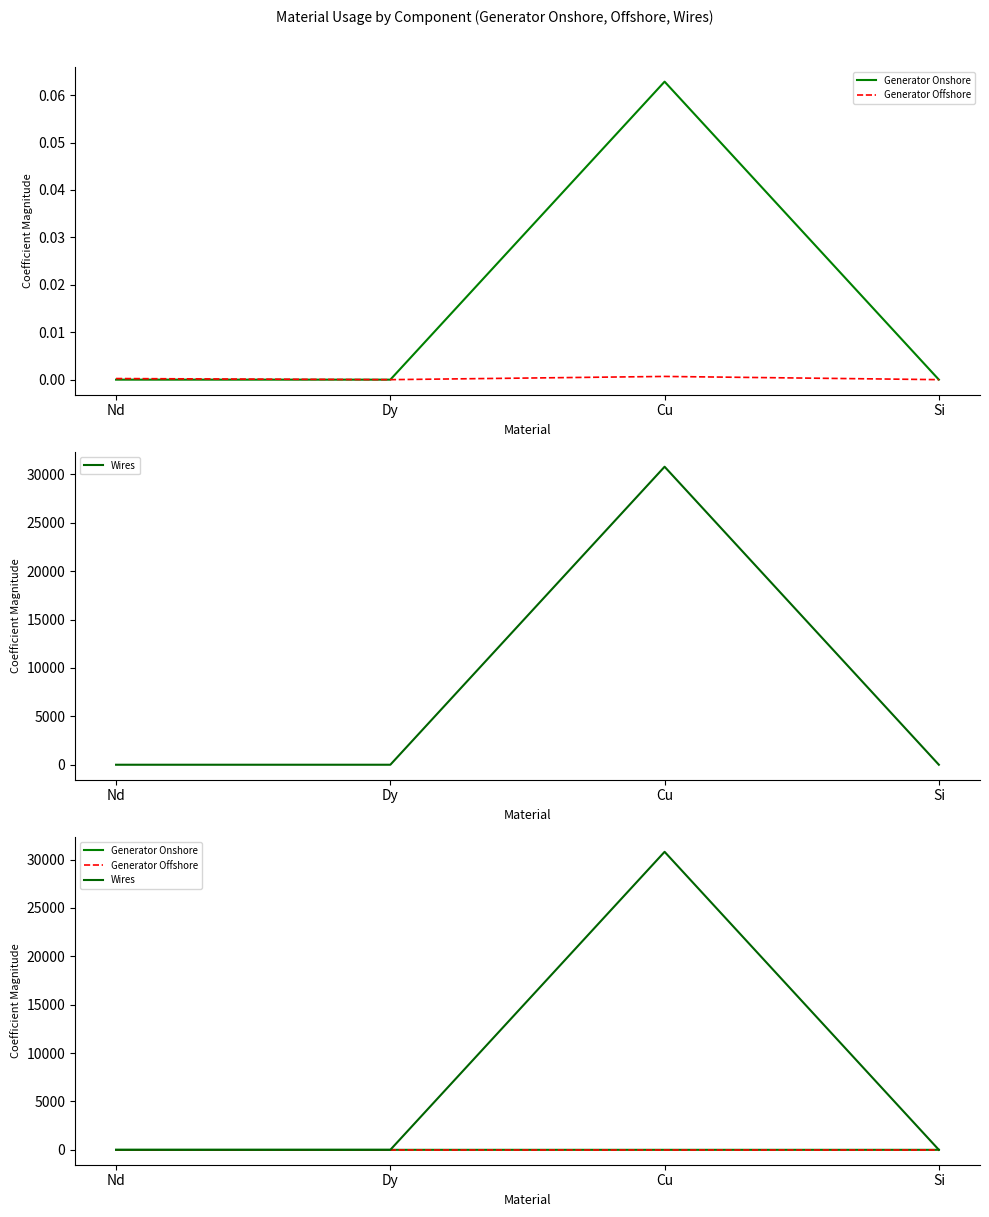

Reading left to right, what are all the values shown in this chart?

Generator Onshore: 0.0	0.0	0.1	0.0
Generator Offshore: 0.0	0.0	0.0	0.0
Wires: 0.0	0.0	30794.5	0.0